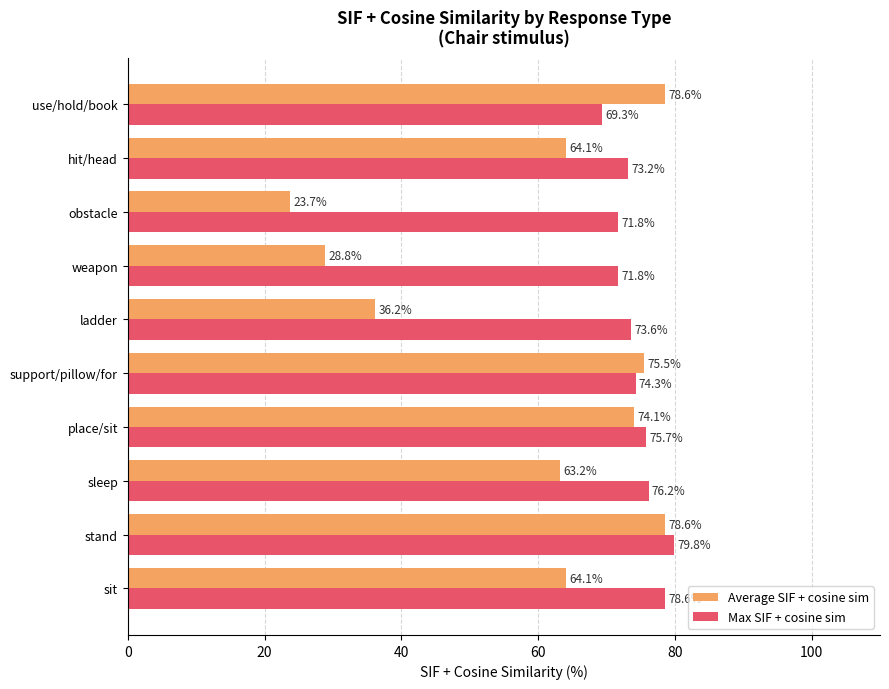

At how many categories does at least one series exceed 61?

10